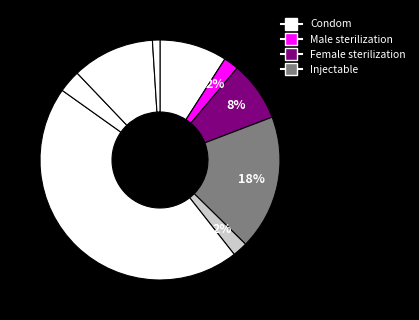

To the nearest percent, what is the difference between the largest and smallest slice percentages?

44%